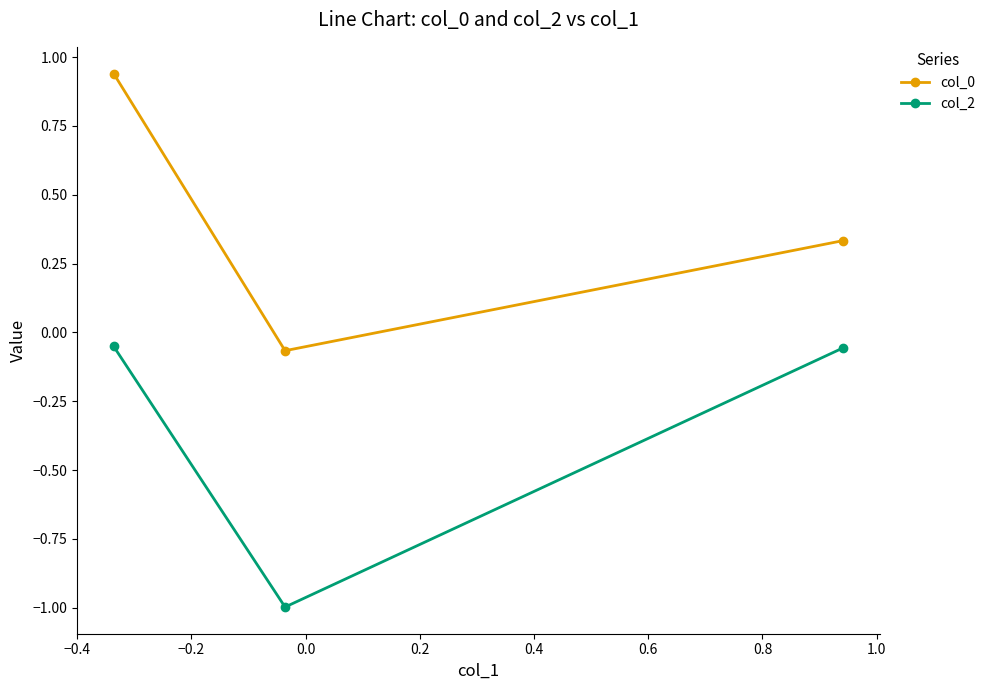

How many lines are shown in the chart?

2